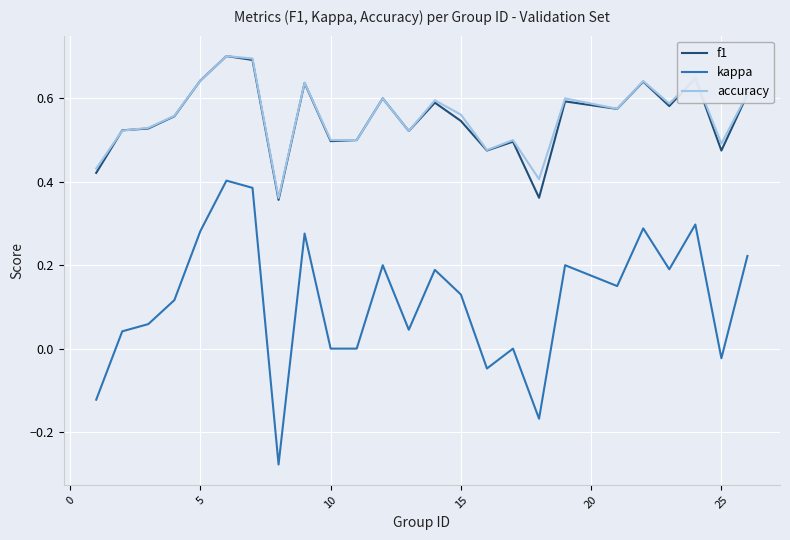

How many f1 values are between 0 and 1?

25